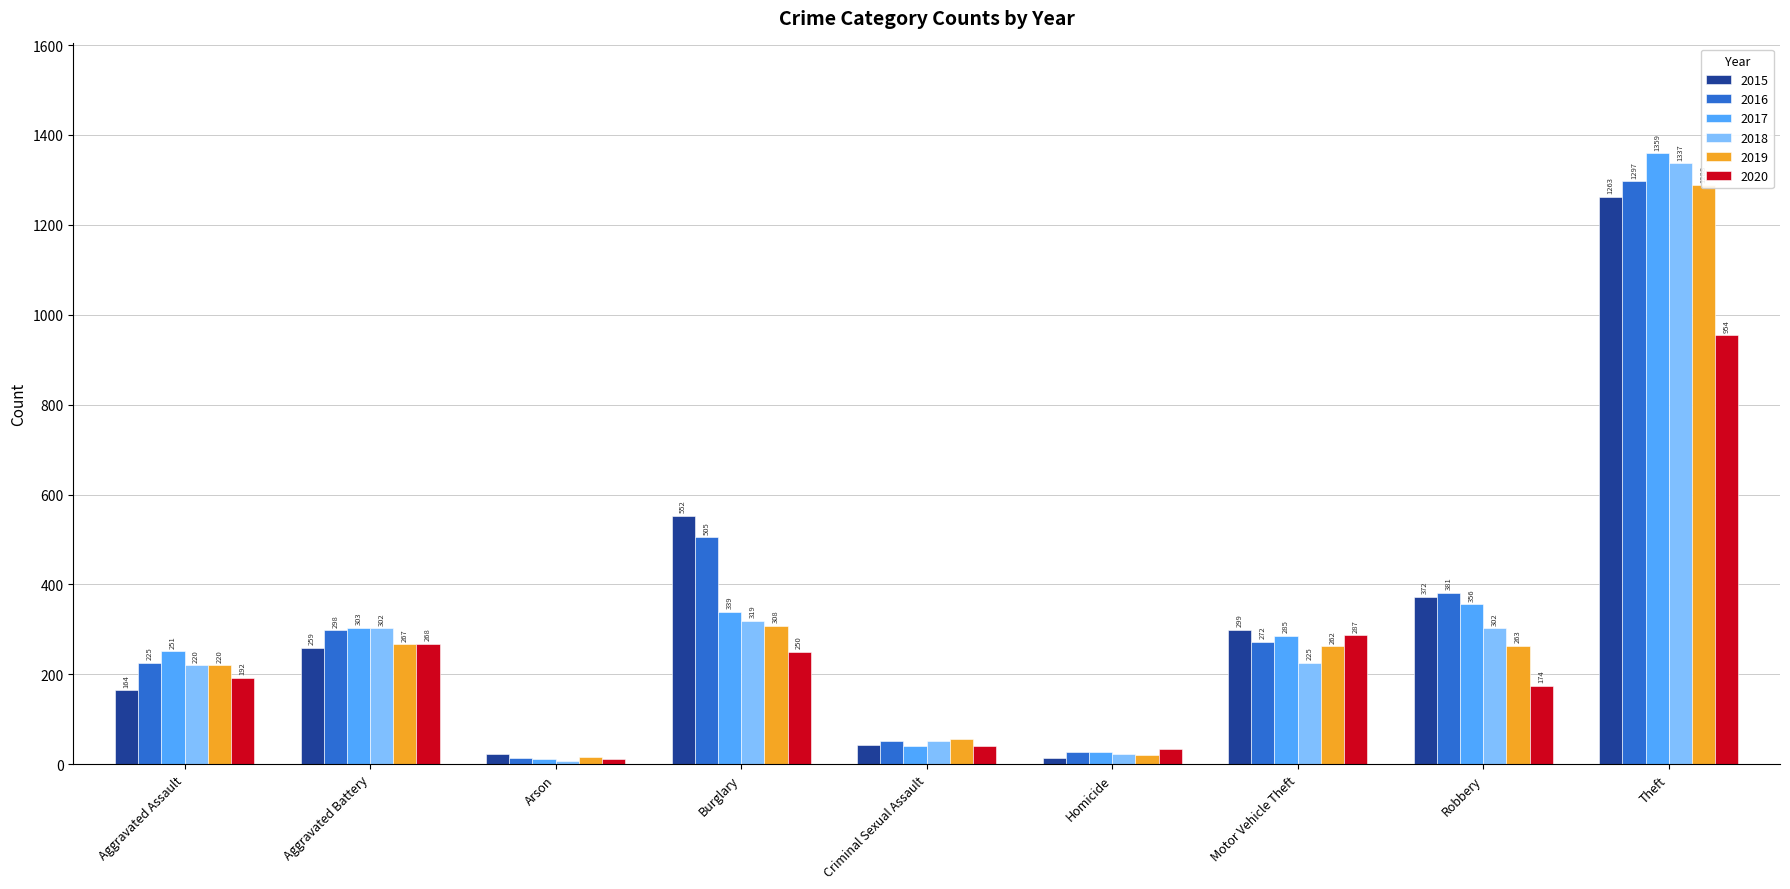

How many data points in 2016 are above 272?

4